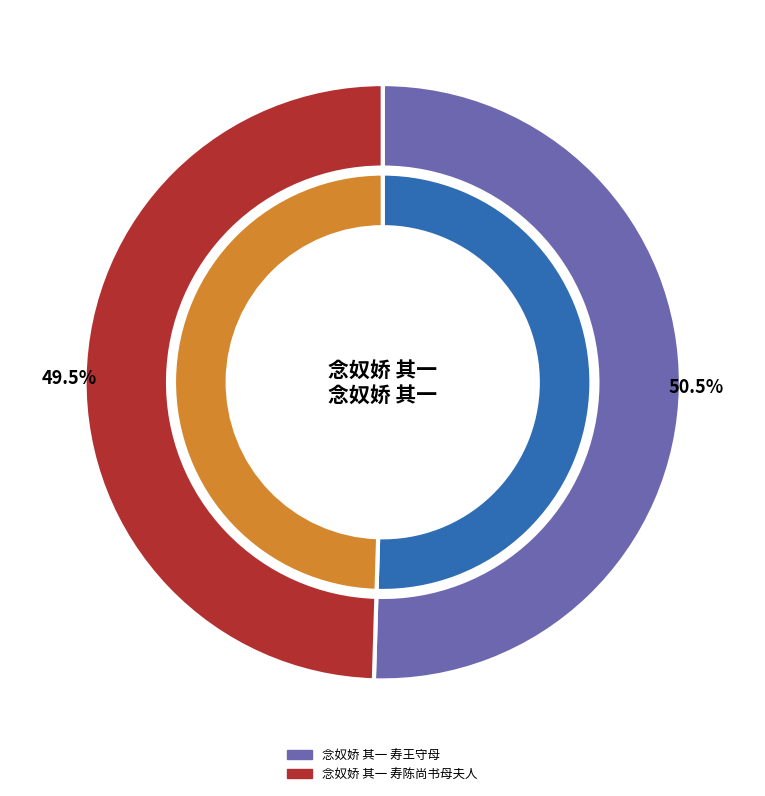

To the nearest percent, what is the combined percentage of 念奴娇 其一 寿陈尚书母夫人 and 念奴娇 其一 寿王守母?

100%